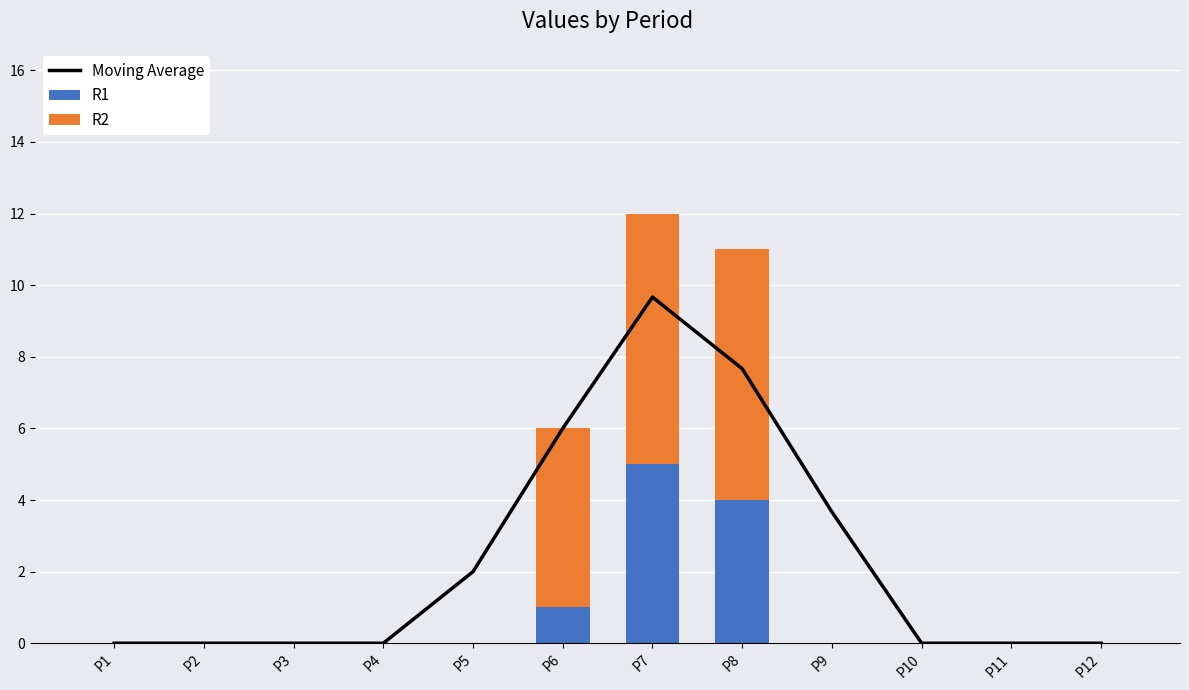

Reading right to left, list all the values displayed in this chart.

Moving Average: P12=0.0	P11=0.0	P10=0.0	P9=3.7	P8=7.7	P7=9.7	P6=6.0	P5=2.0	P4=0.0	P3=0.0	P2=0.0	P1=0.0
R1: P12=0.0	P11=0.0	P10=0.0	P9=0.0	P8=4.0	P7=5.0	P6=1.0	P5=0.0	P4=0.0	P3=0.0	P2=0.0	P1=0.0
R2: P12=0.0	P11=0.0	P10=0.0	P9=0.0	P8=7.0	P7=7.0	P6=5.0	P5=0.0	P4=0.0	P3=0.0	P2=0.0	P1=0.0